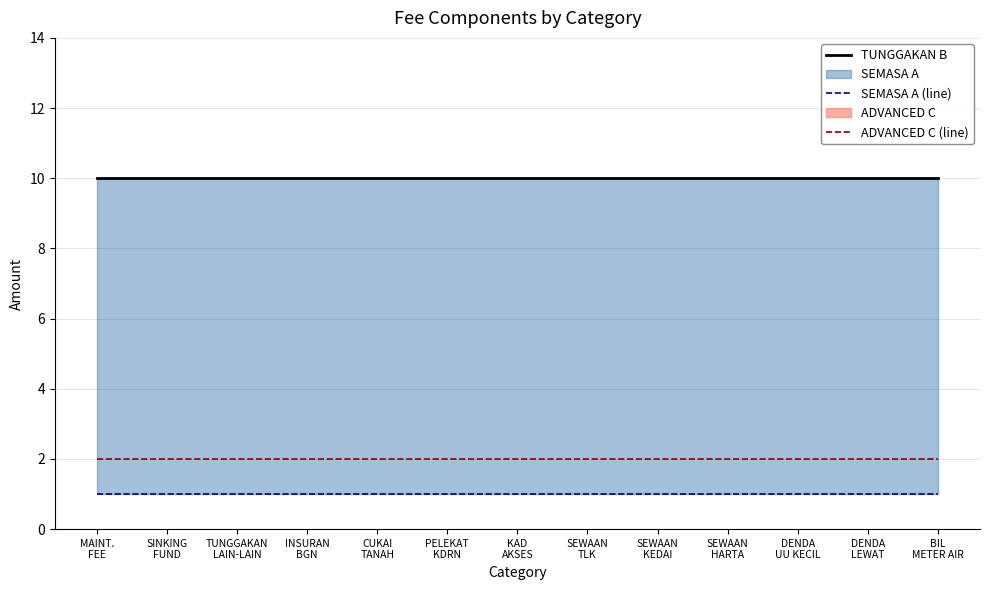

True or false: SEMASA A (line) and ADVANCED C (line) intersect in this chart.

False